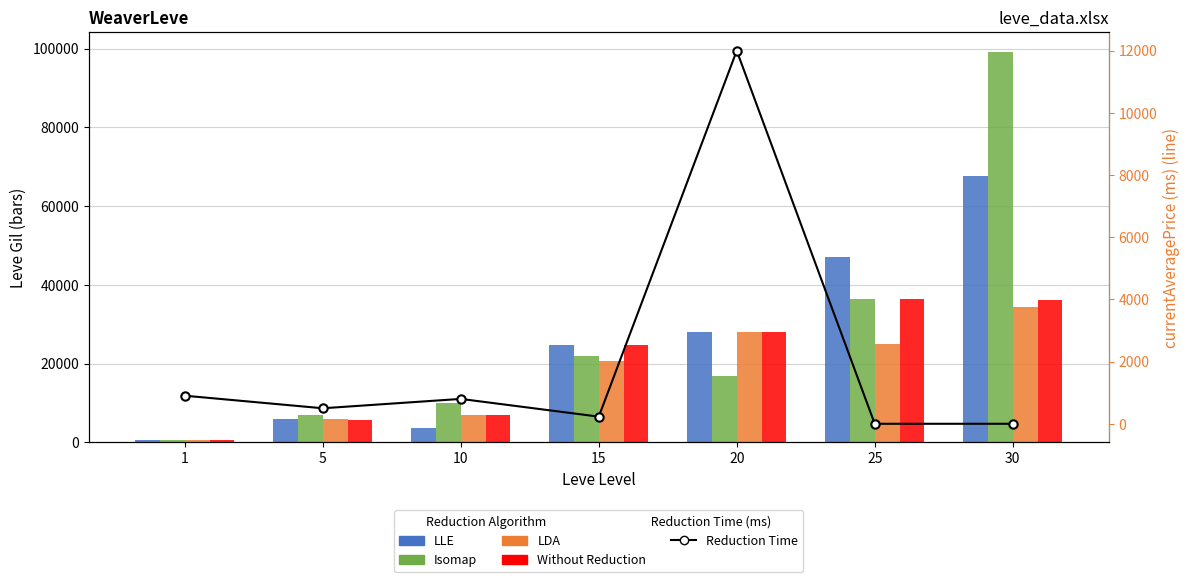

What is the average value of the LLE series?

25461.4